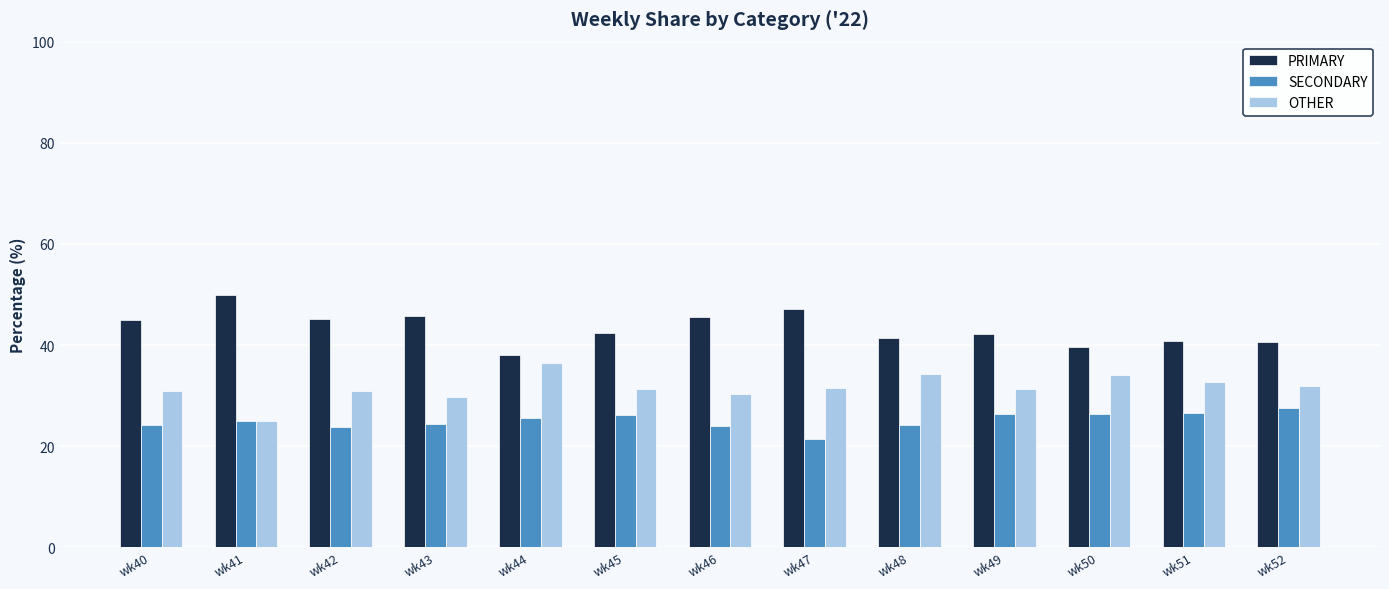

What is the value of the OTHER bar at the 2nd from the left?

25.0